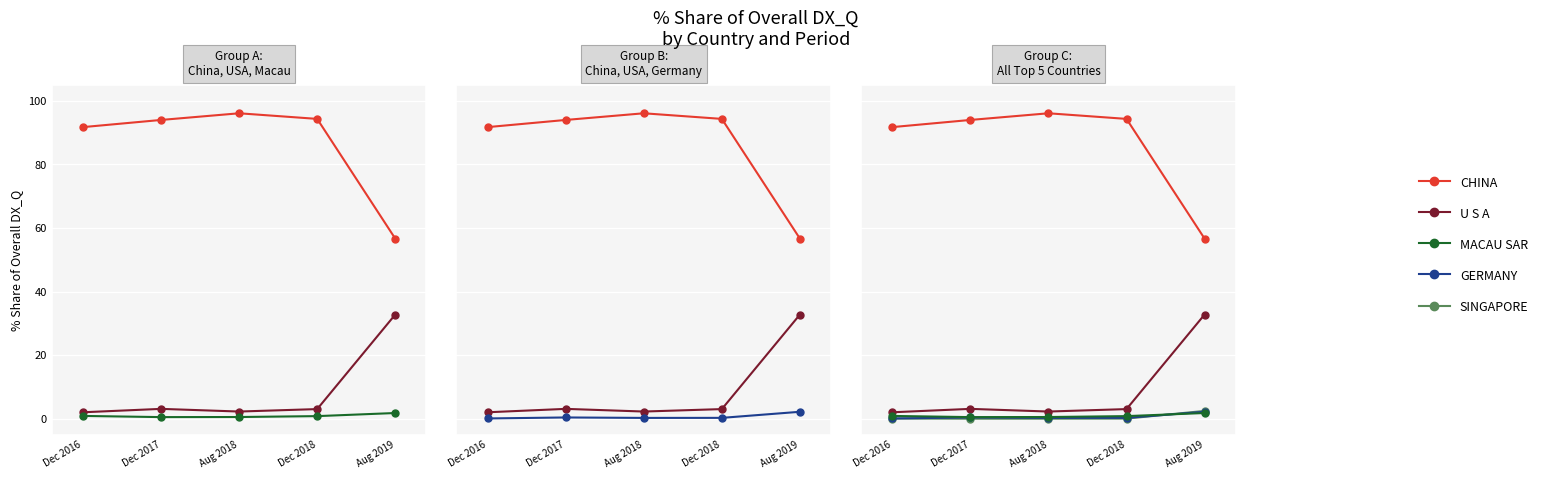

What are all the series names shown in the legend?

CHINA, U S A, MACAU SAR, GERMANY, SINGAPORE